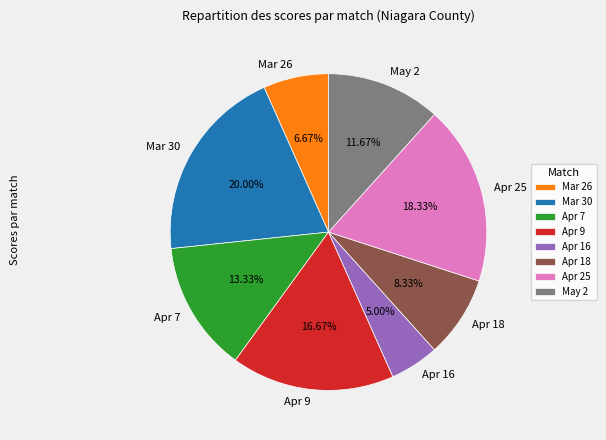

How many slices are in this pie chart?

8